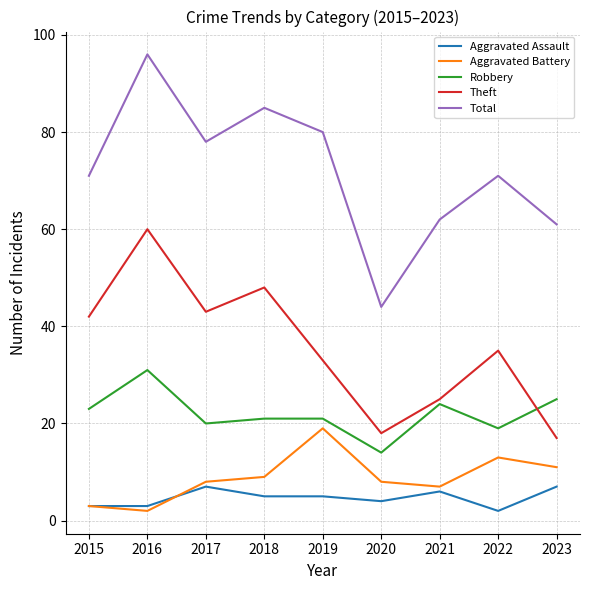

What is the average value of the Theft series?

36